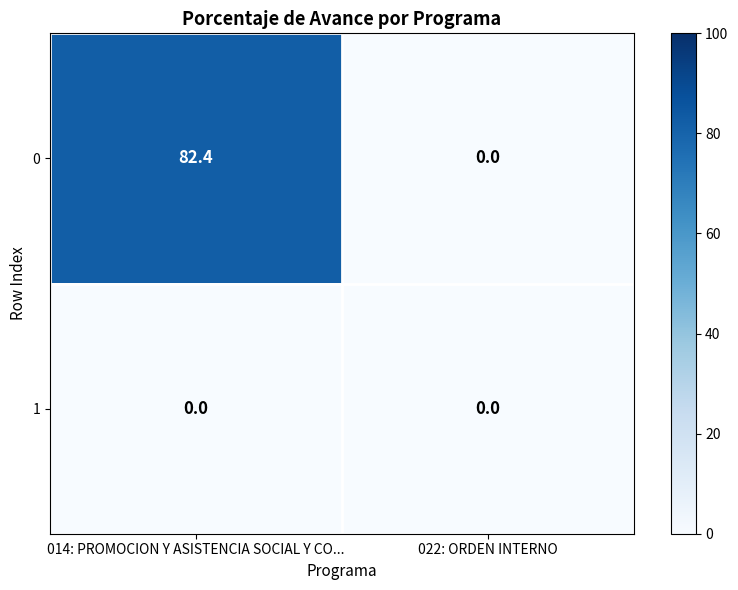

What is the greatest value displayed?

82.4